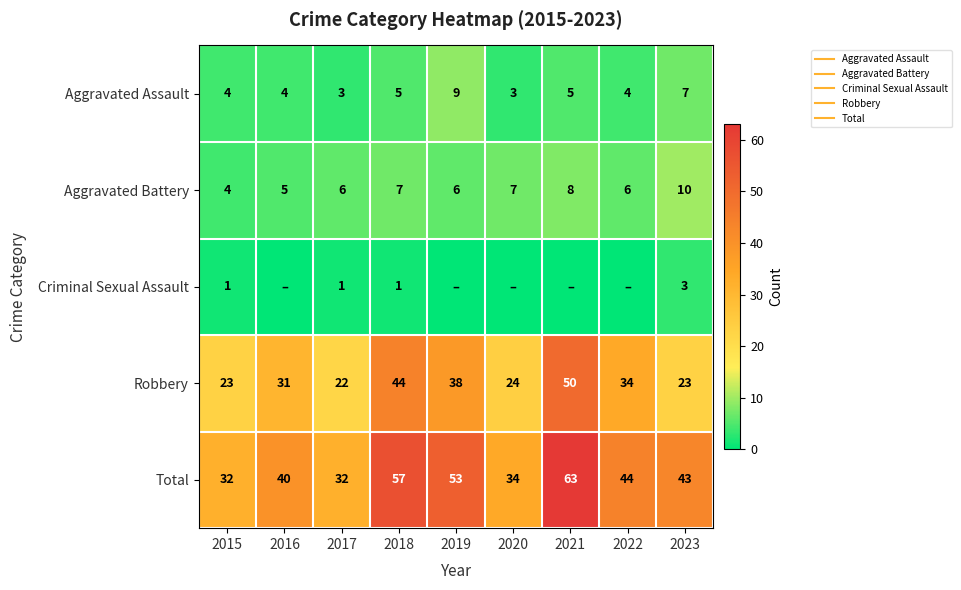

True or false: Robbery has a value of 23 at 2015.

True